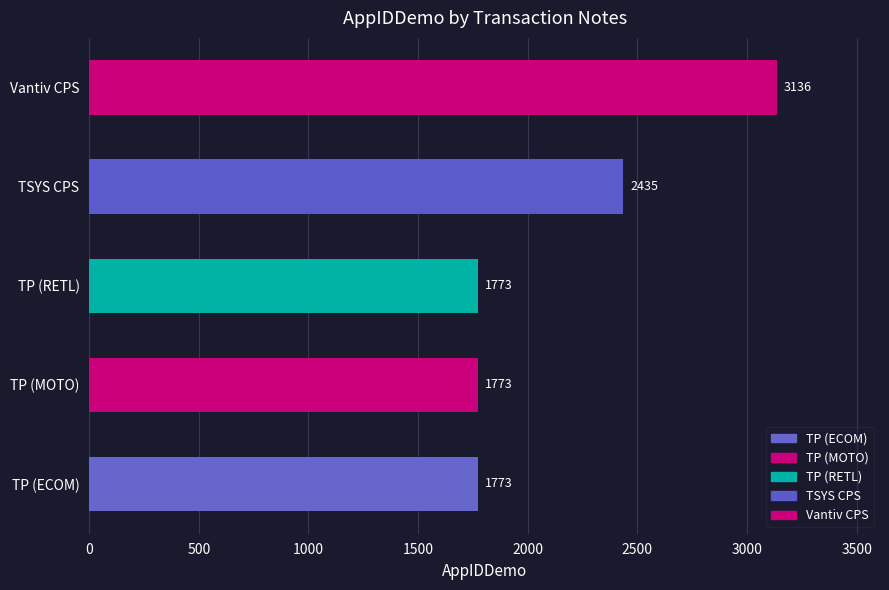

Reading bottom to top, transcribe all the data shown in this chart.

1773	1773	1773	2435	3136